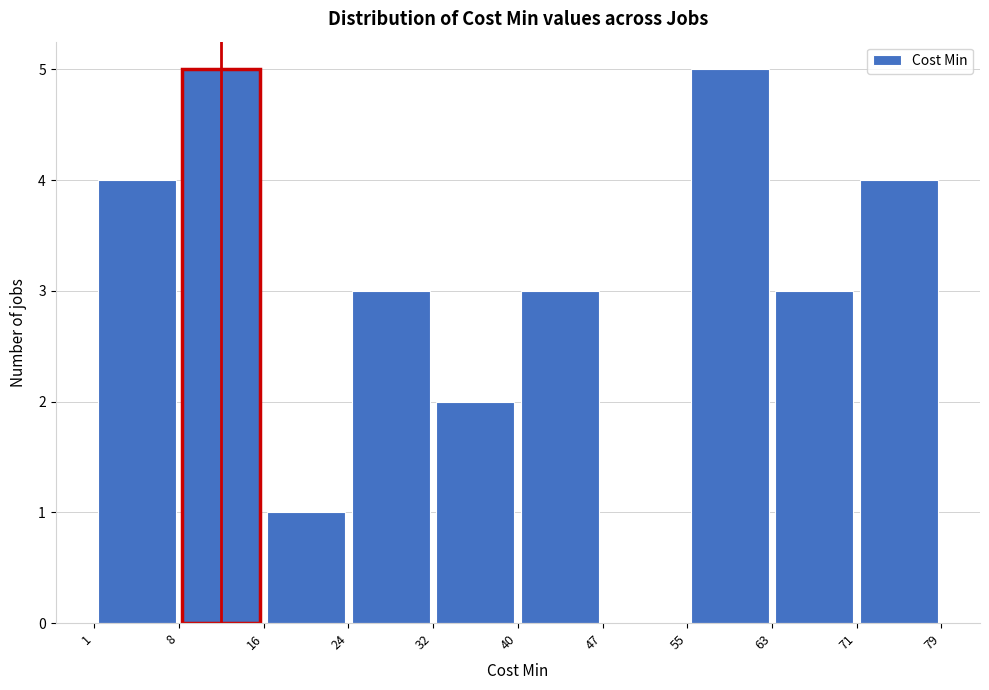

Reading left to right, transcribe this chart: for each bar, give the range it covers on the x-axis and its height. The values are not printed on the chart, so give them approximately, as read against the axis.

1 to 8: 4
8 to 16: 5
16 to 24: 1
24 to 32: 3
32 to 40: 2
40 to 47: 3
47 to 55: 0
55 to 63: 5
63 to 71: 3
71 to 79: 4